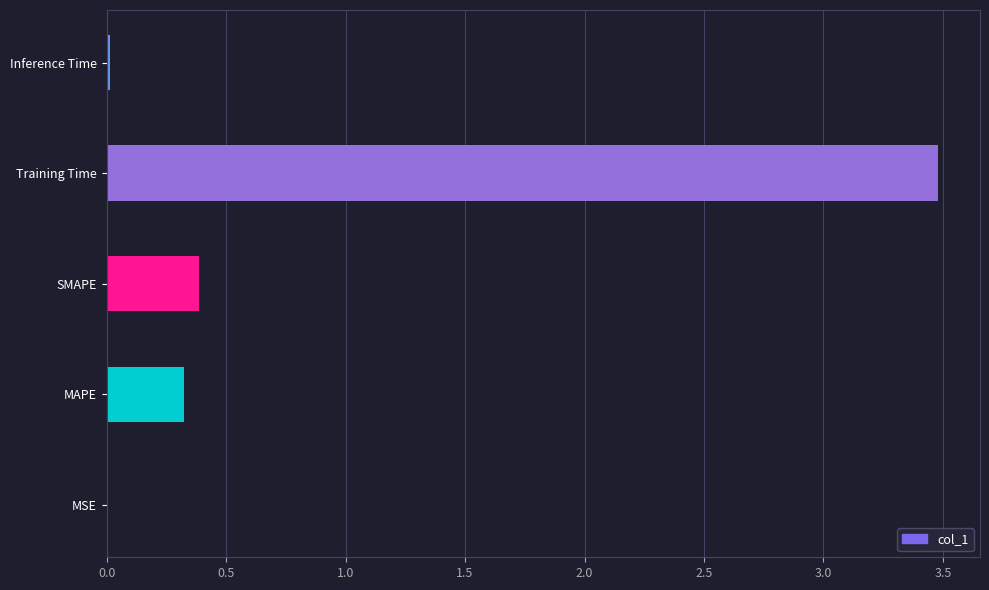

At which category does the chart reach its peak across all series?

Training Time